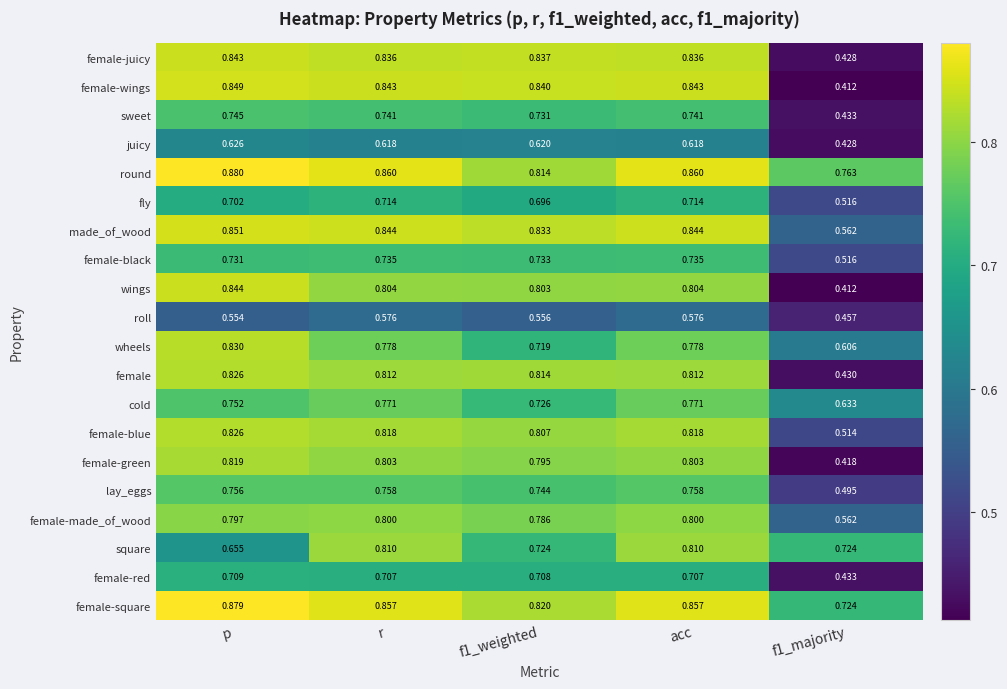

Which series has the largest total across all categories?

round